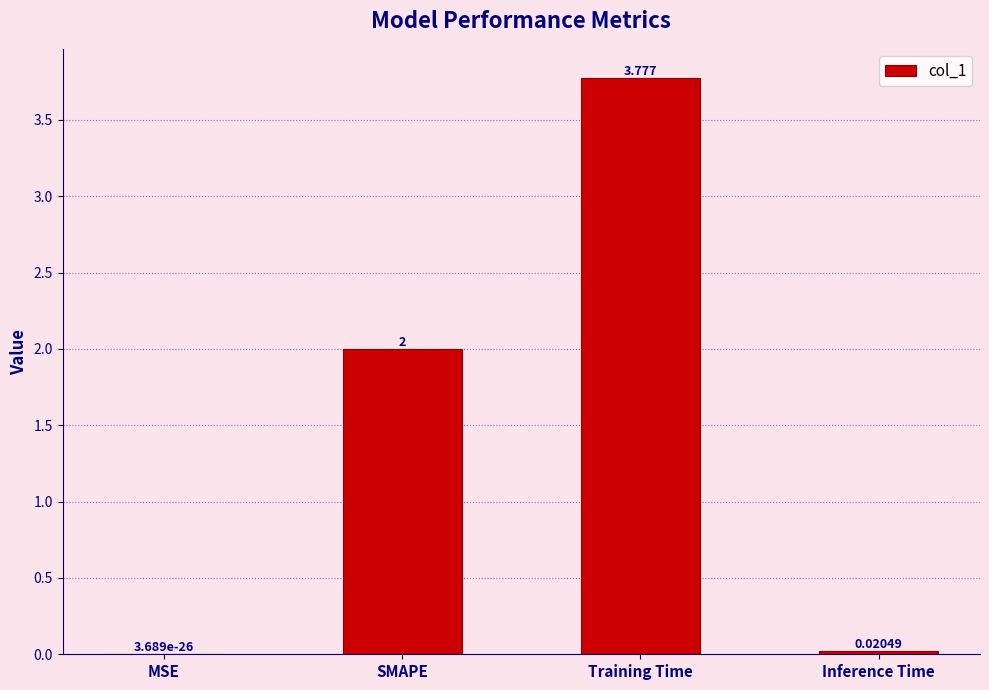

Between Inference Time and SMAPE, which is larger?

SMAPE